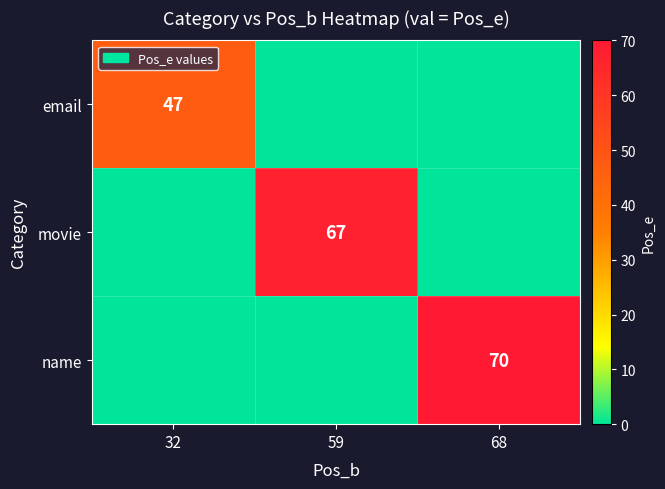

Is it true that name equals 36 at 68?

False